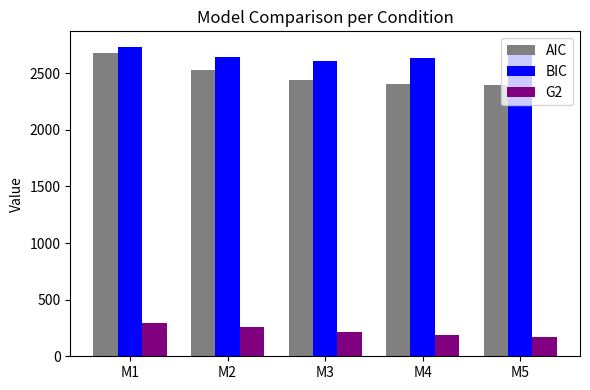

What is the sum of the BIC values at M3 and M2?

5248.4